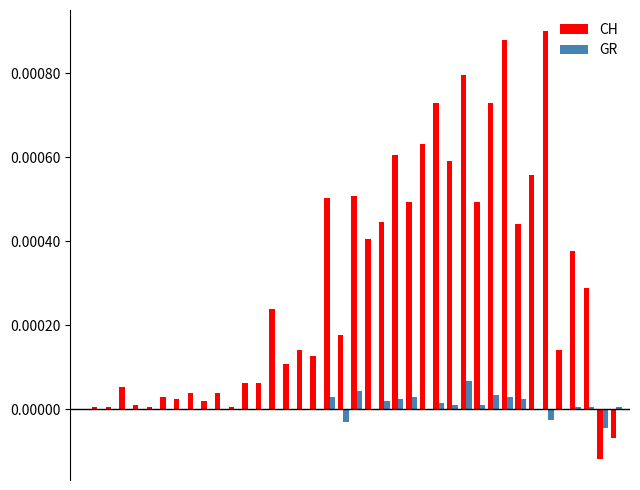

Which series has the largest total across all categories?

CH